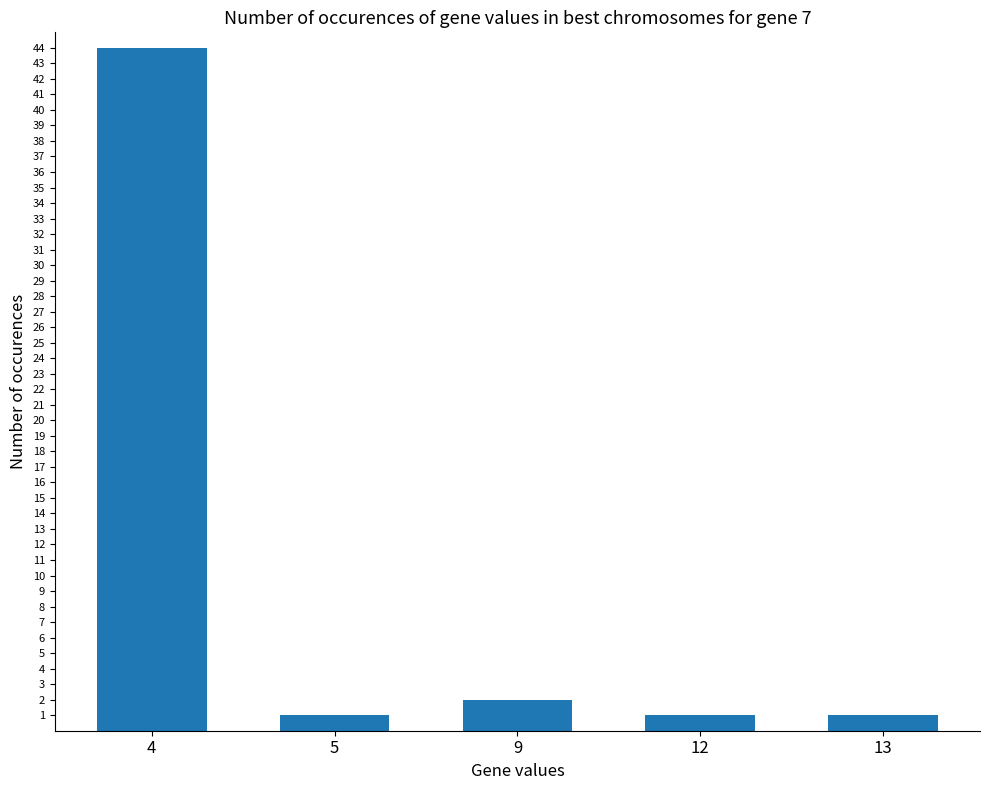

What is the value of the 5th bar from the left?

1